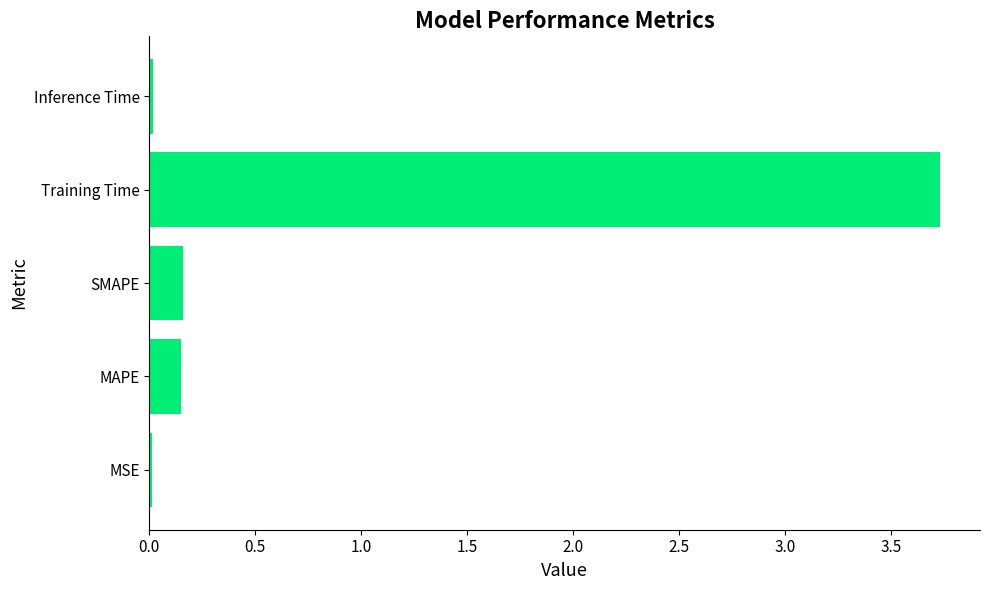

What is the difference between the maximum and minimum values?

3.7